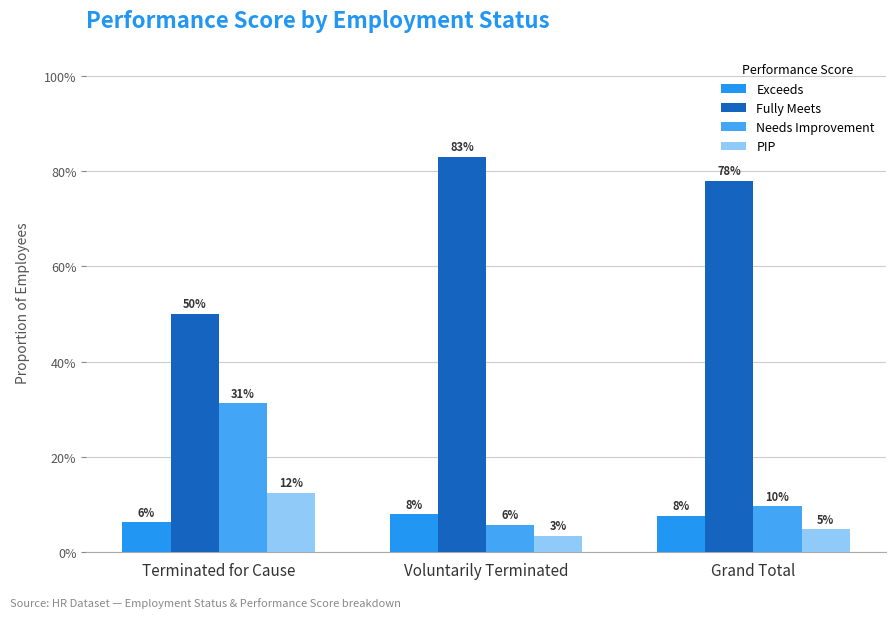

Does the chart contain any negative values?

No